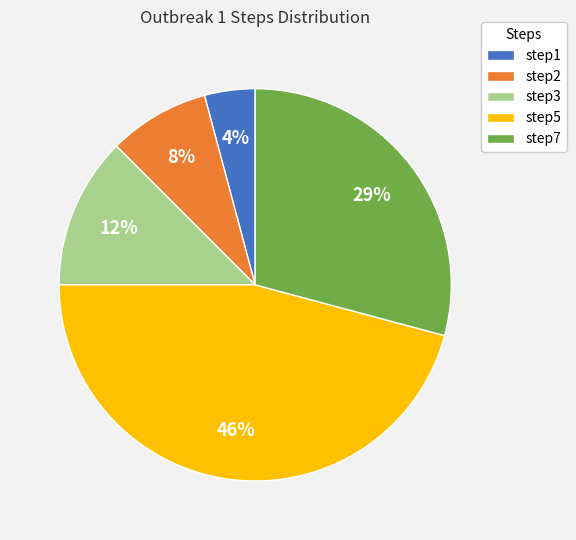

To the nearest percent, what portion does step2 represent?

8%